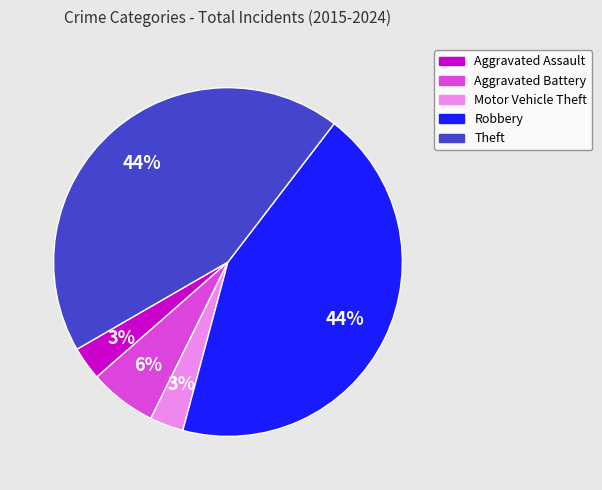

To the nearest percent, what portion does Theft represent?

44%